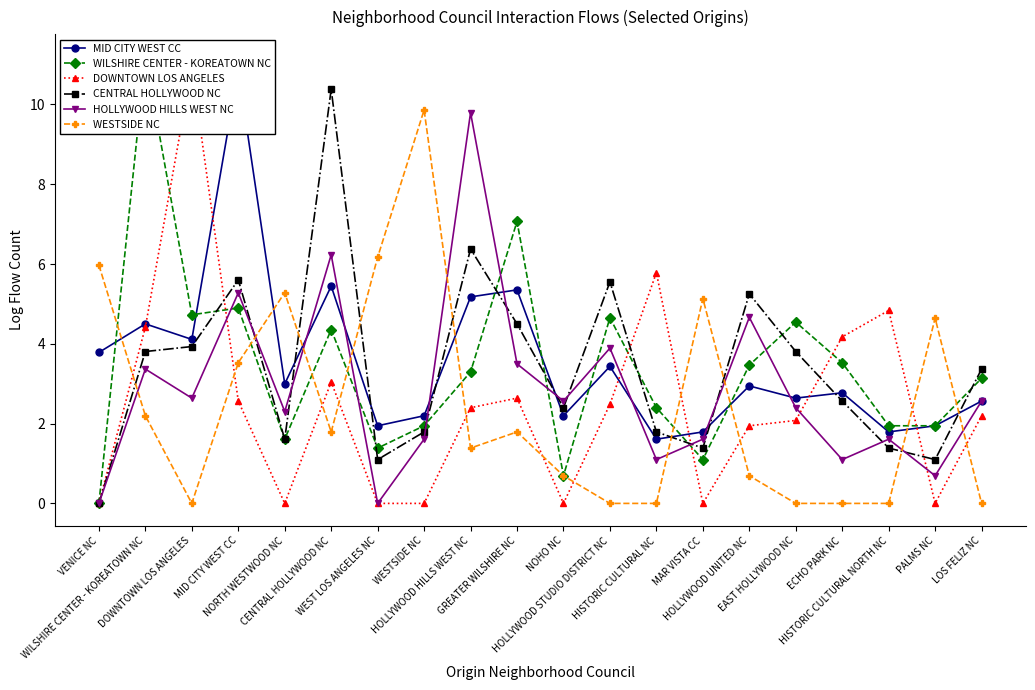

Between HOLLYWOOD HILLS WEST NC and MAR VISTA CC, which series saw the biggest shift?

HOLLYWOOD HILLS WEST NC